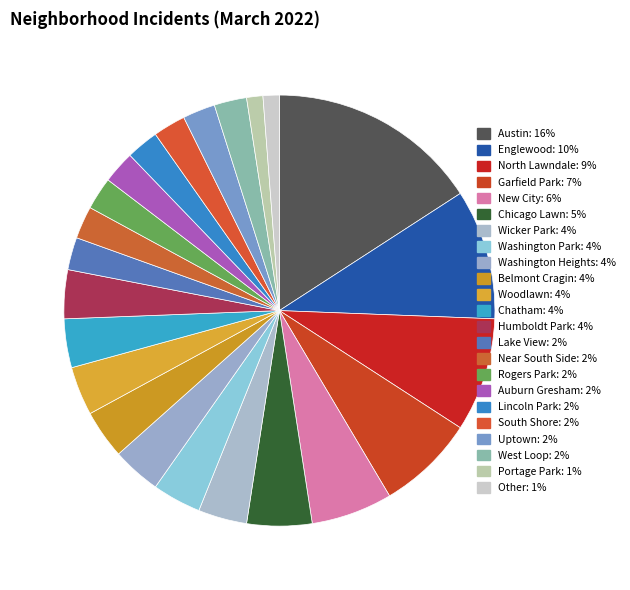

Does Austin account for over 50% of the chart?

No